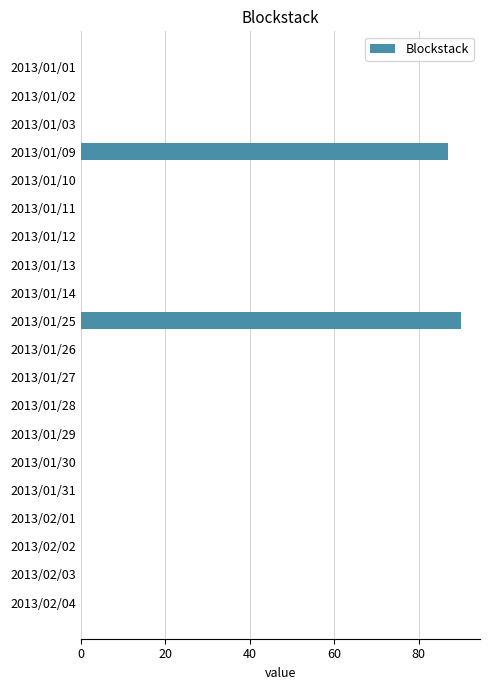

True or false: the data shows 0 at 2013/01/12.

True